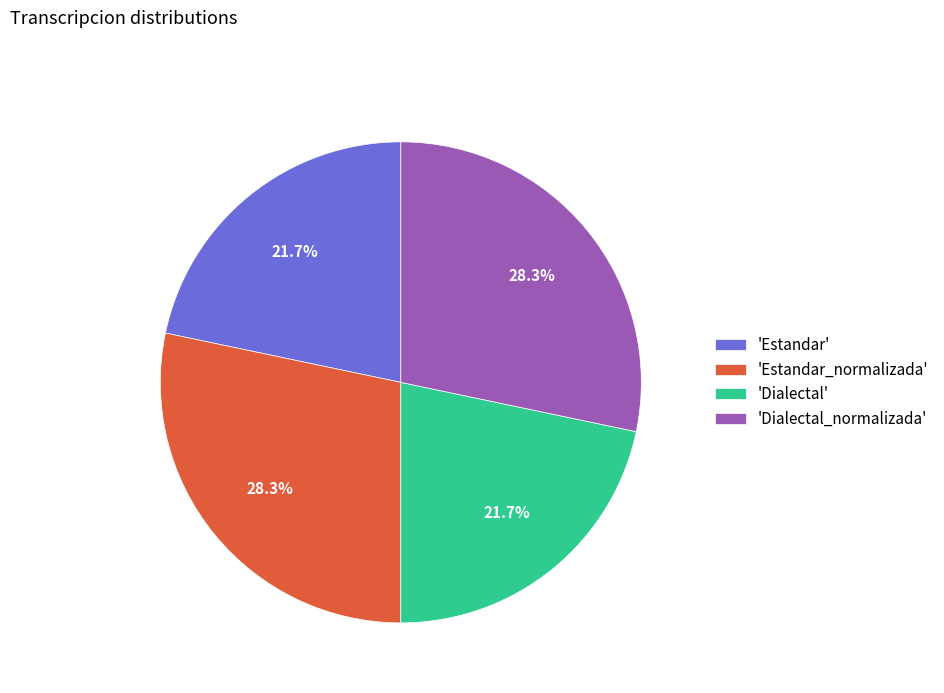

How many segments does this pie chart have?

4